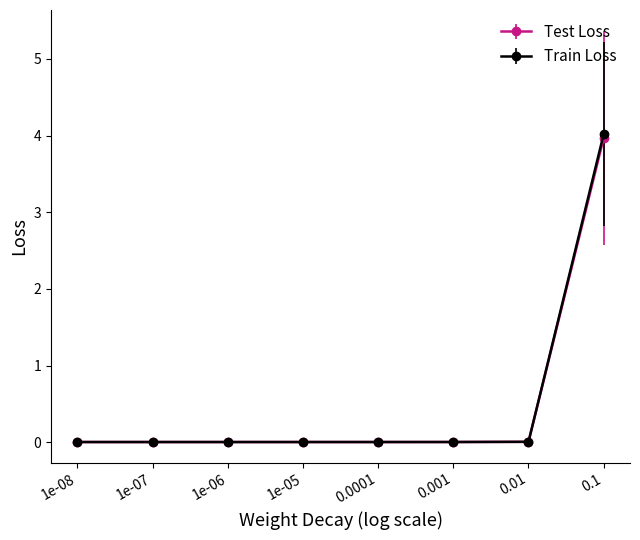

Is the value of Test Loss at 0.1 greater than the value of Train Loss at 1e-07?

Yes